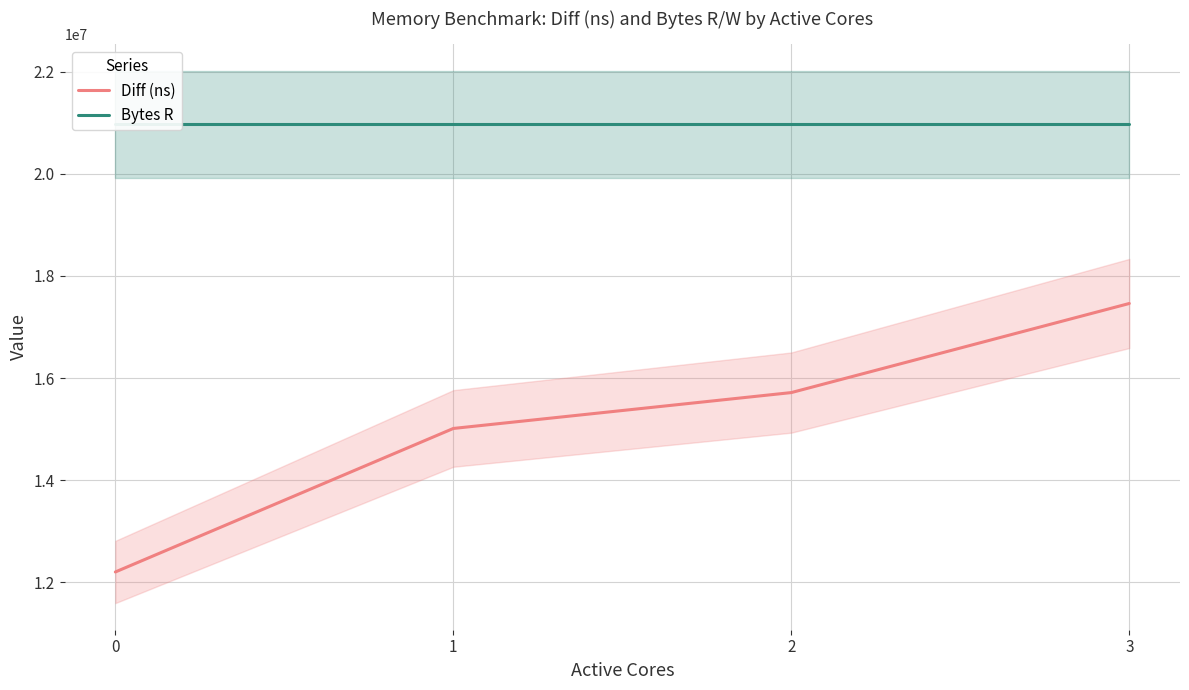

Does the chart display data point markers on the line(s)?

No